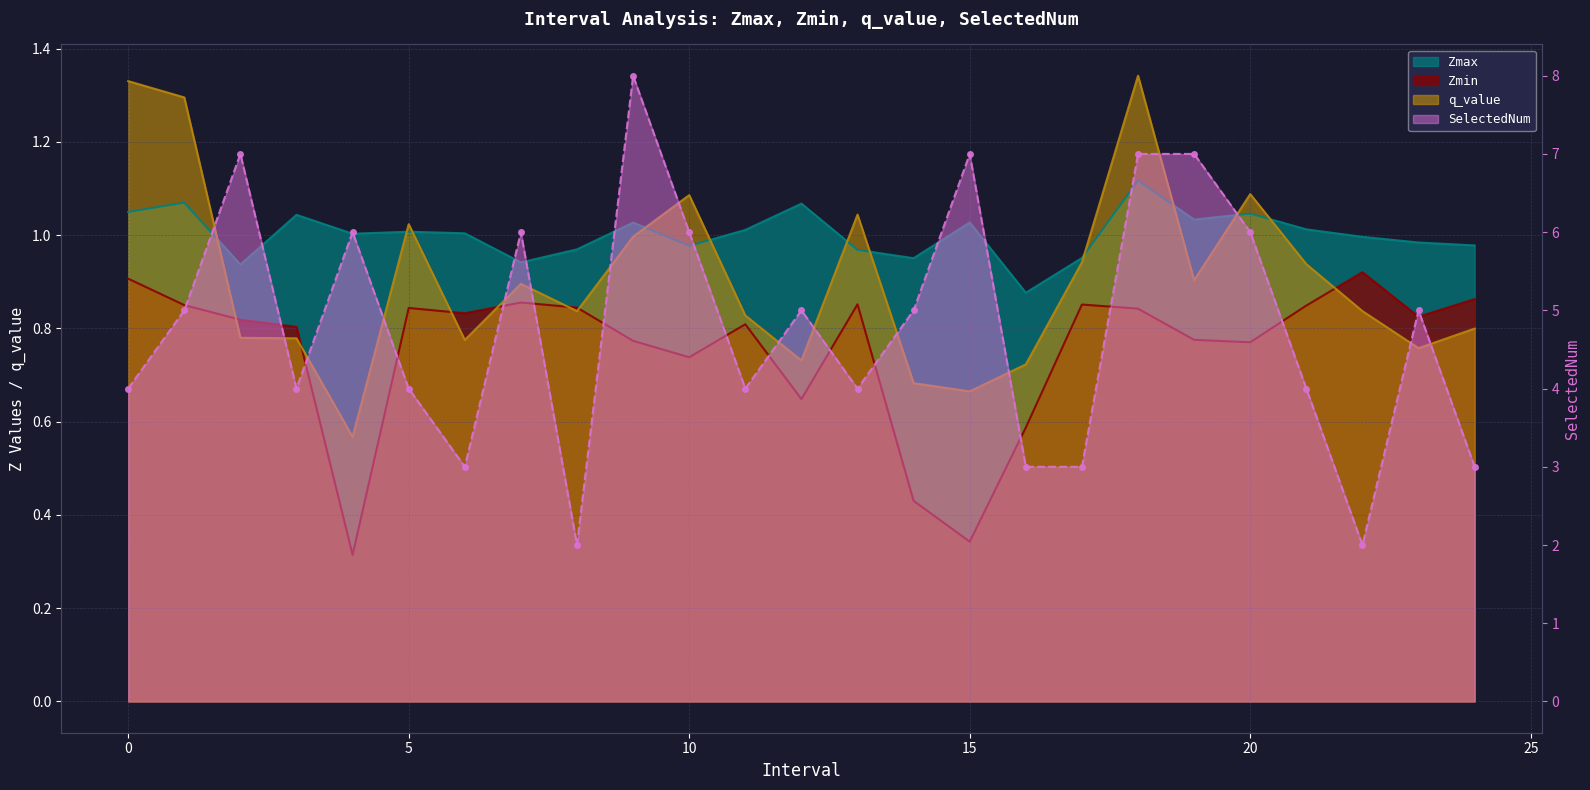

How many data points does each series have?

25